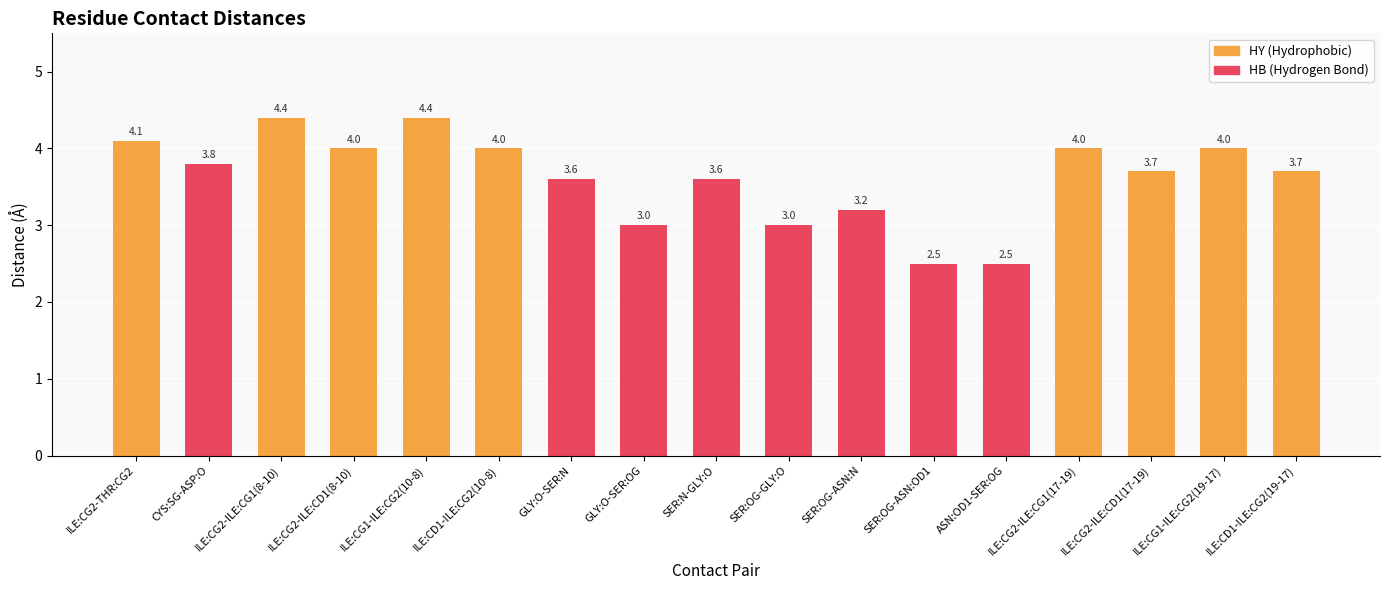

Rank the series at ILE:CG2-ILE:CG1(17-19) from highest to lowest value.

HY (Hydrophobic), HB (Hydrogen Bond)